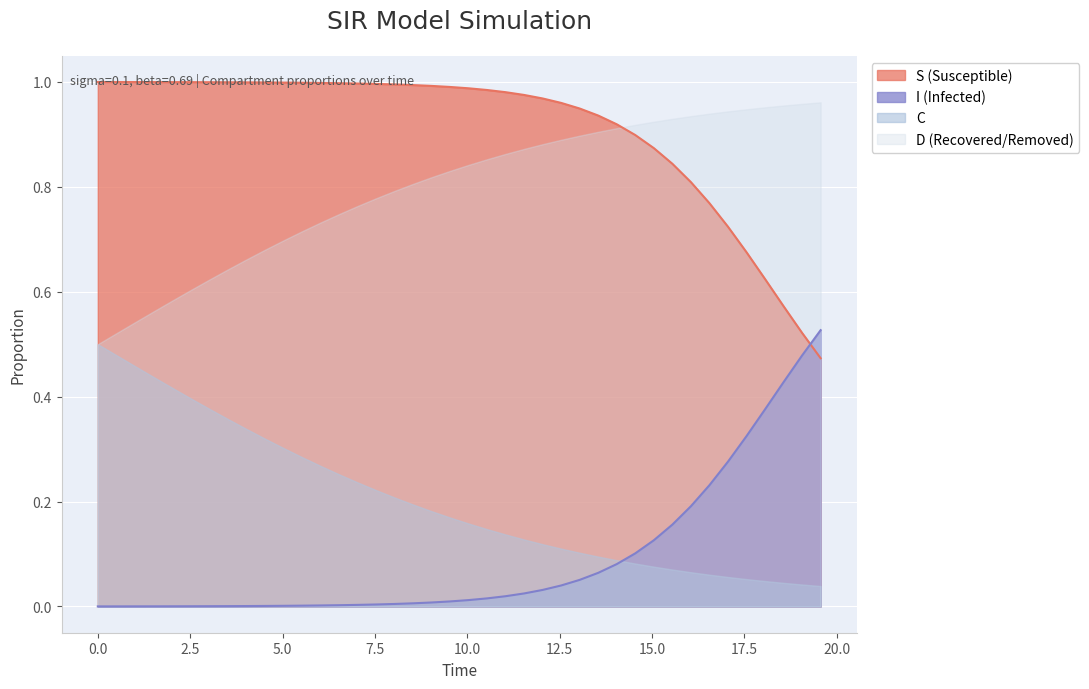

Which series has the largest total across all categories?

S (Susceptible)